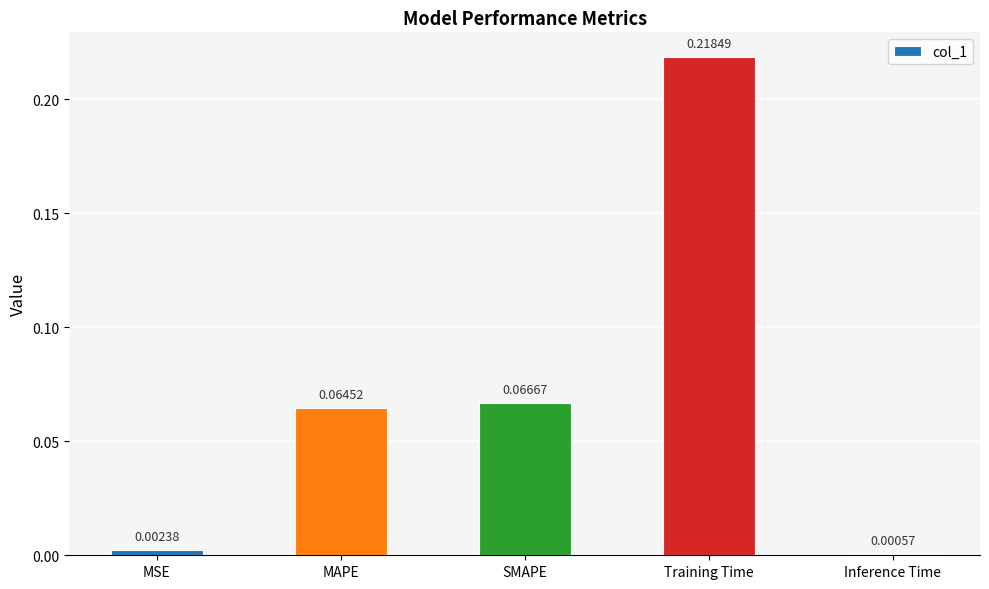

At which category does the chart reach its peak across all series?

Training Time